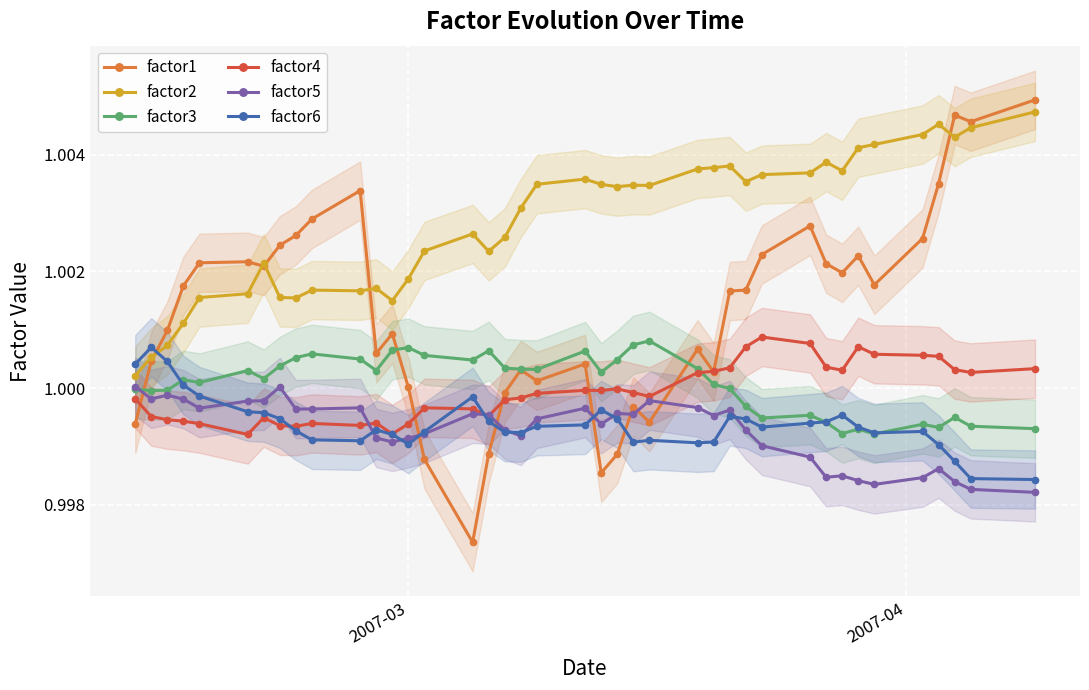

How many data points in factor3 are above 1?

24